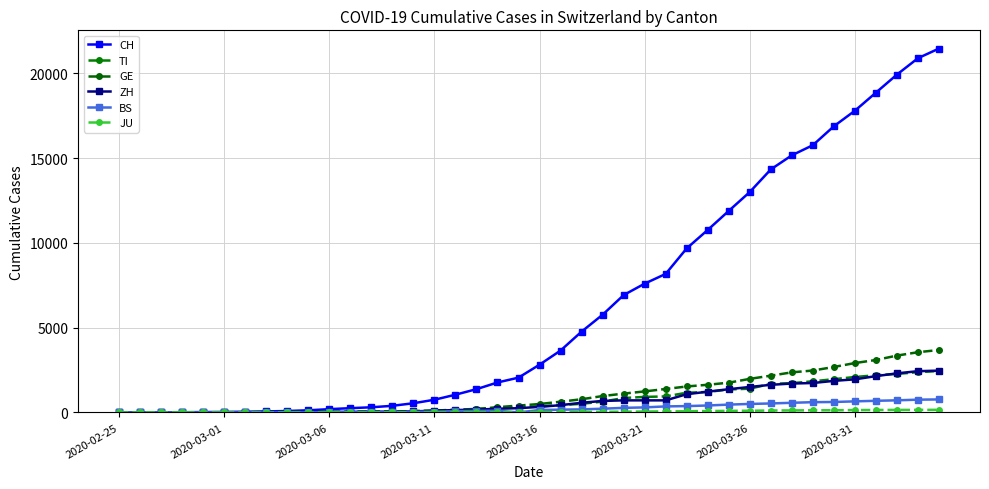

Does the chart display data point markers on the line(s)?

Yes